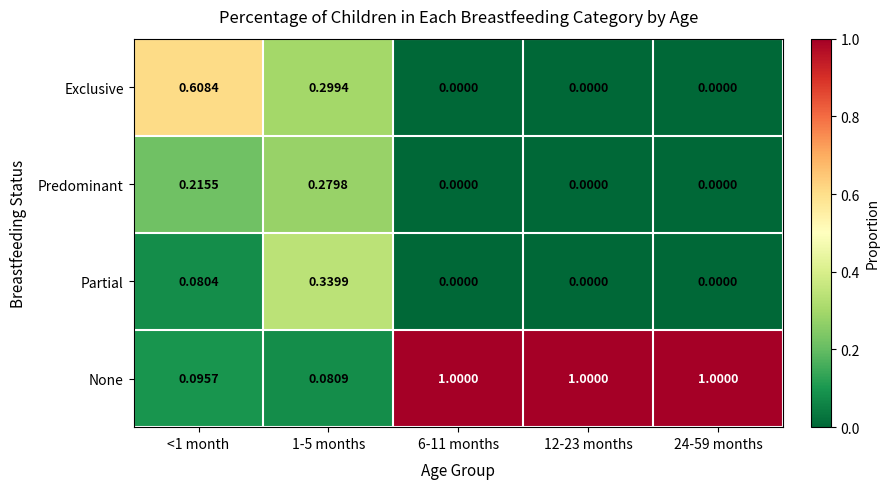

Which series has the largest range (max minus min)?

None